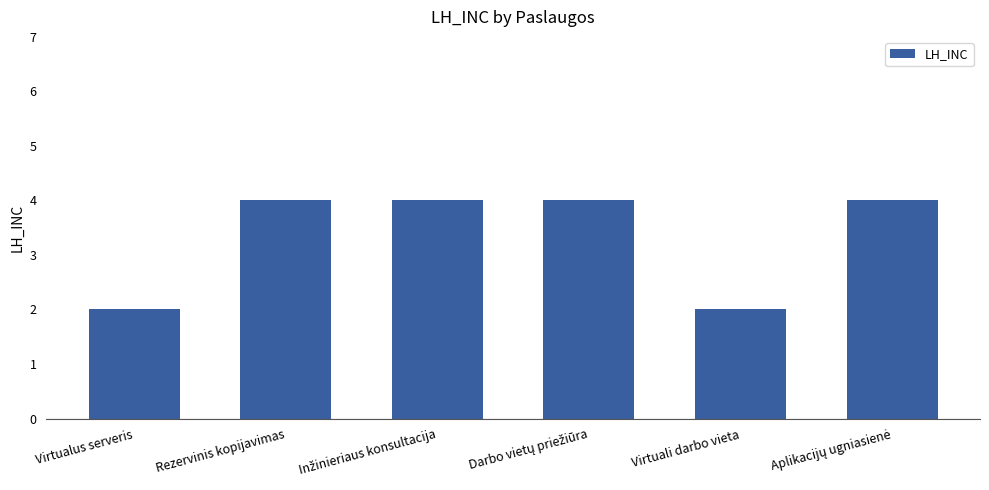

What is the greatest value displayed?

4